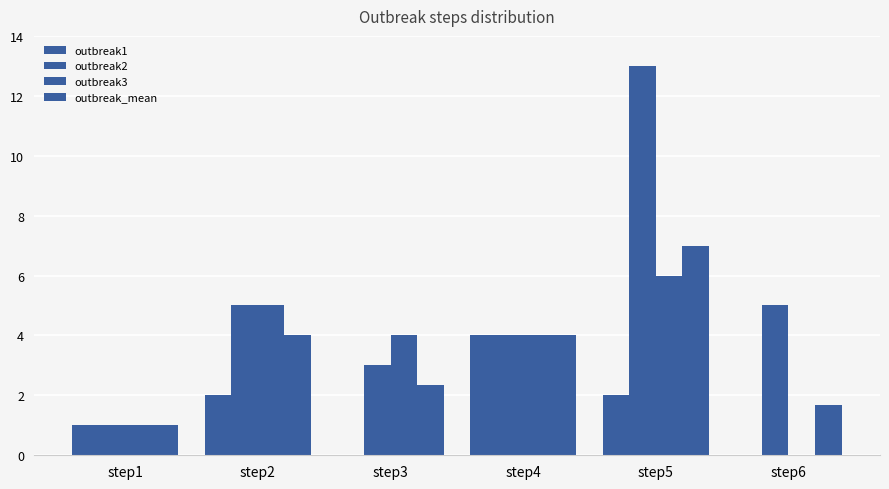

How many groups of bars are there?

6